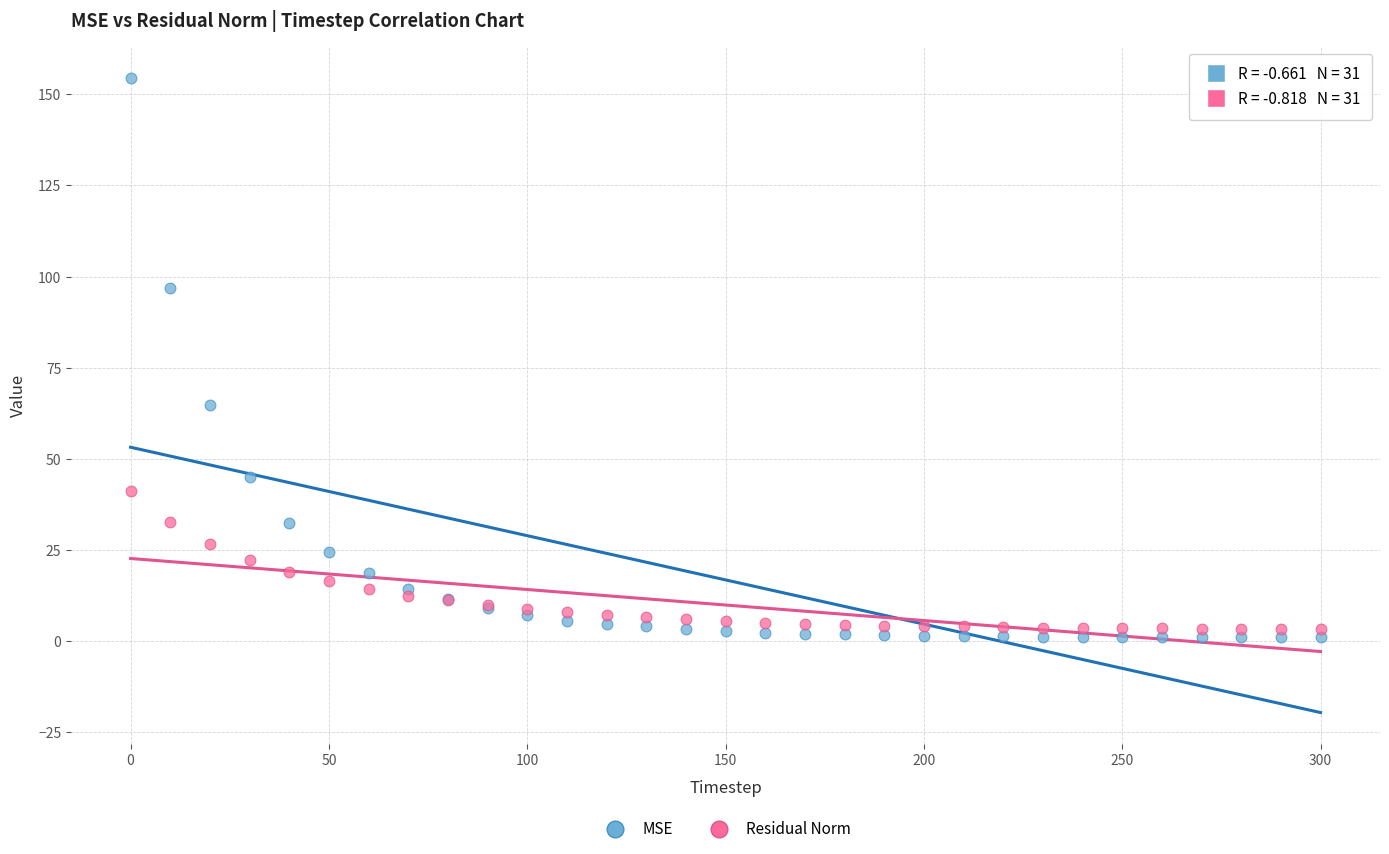

Across all series, what Y value is closest to 77?

64.9